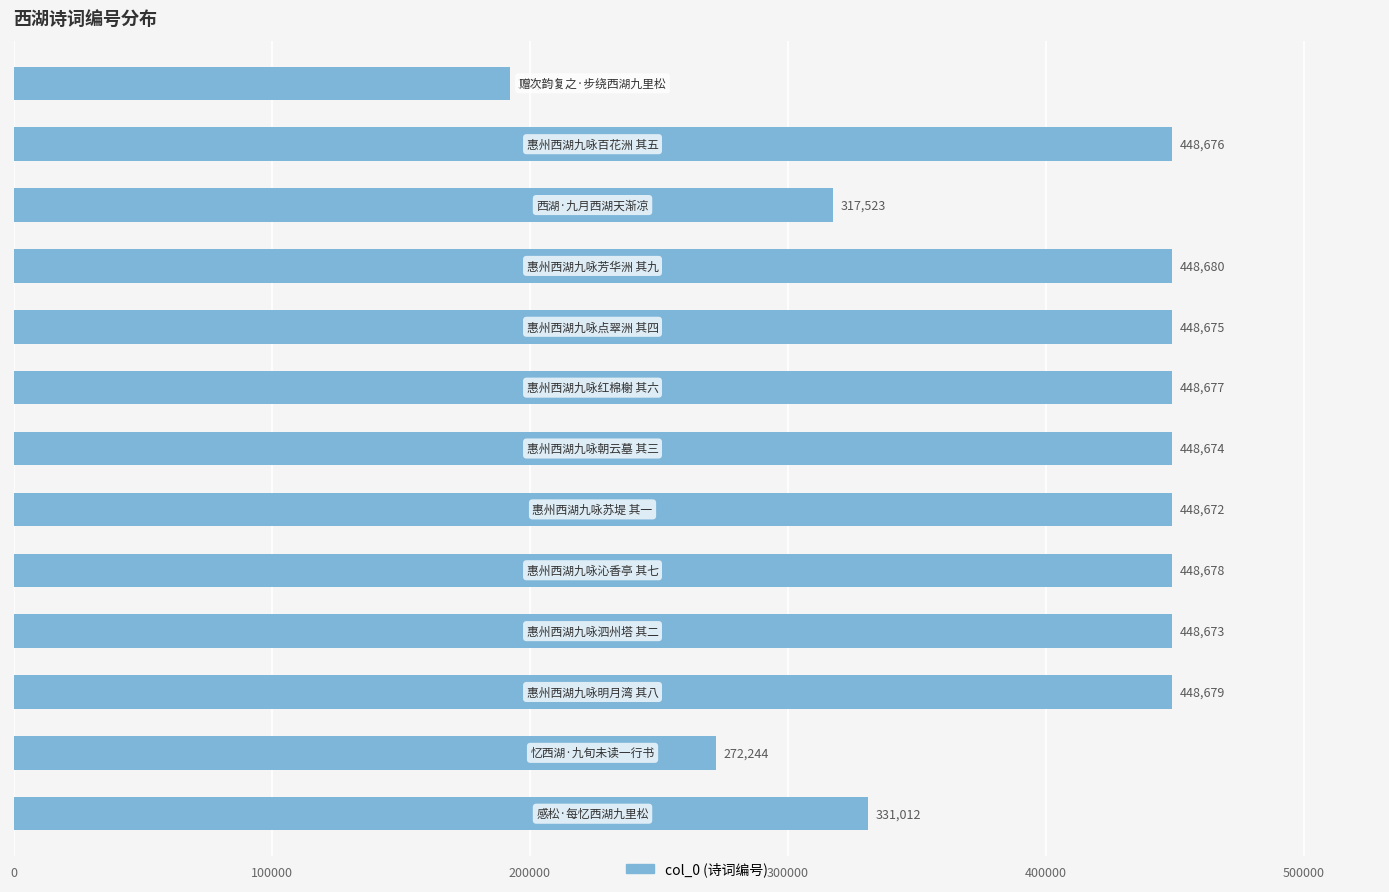

What is the difference between the maximum and minimum values?

256483